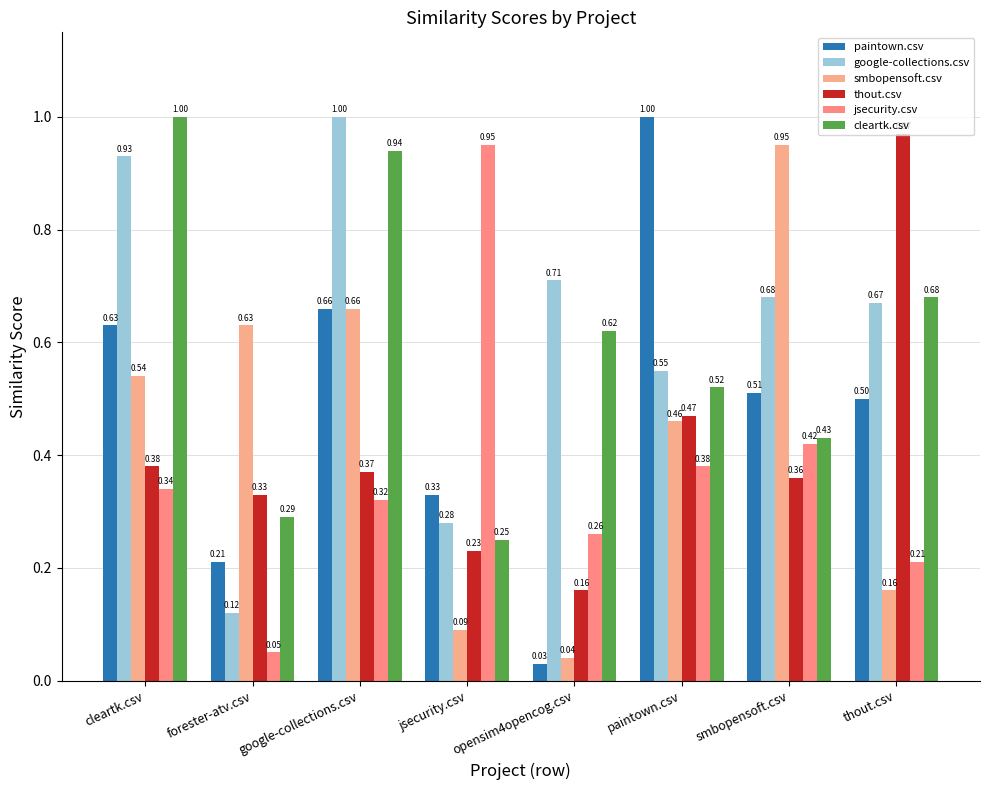

How many groups of bars are there?

8